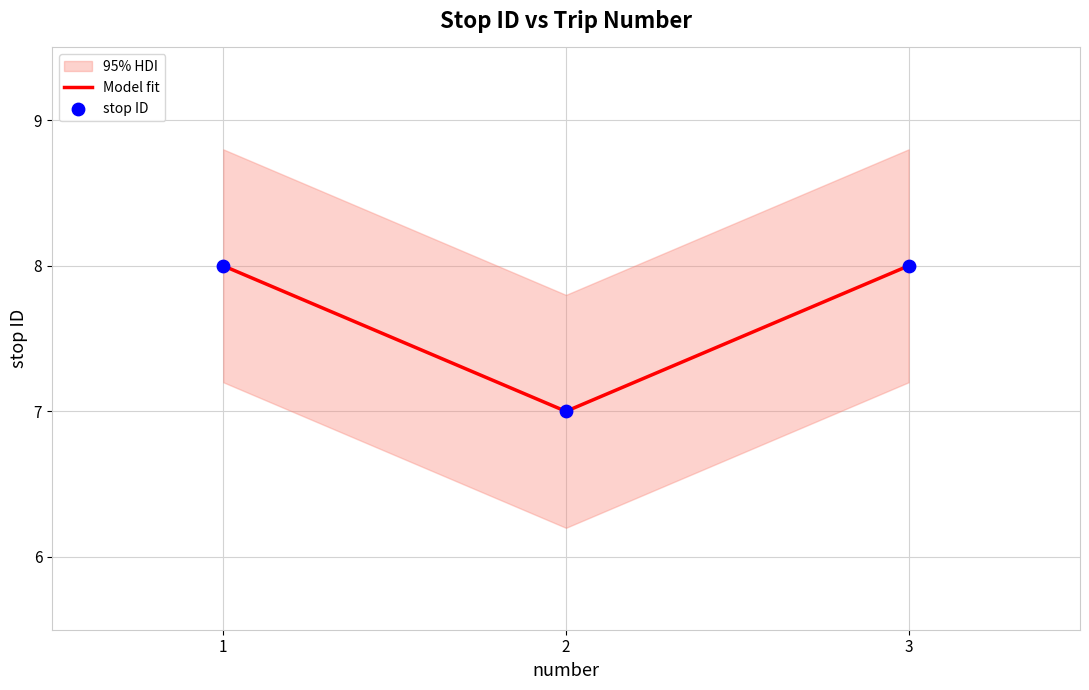

At how many categories does at least one series exceed 7?

2